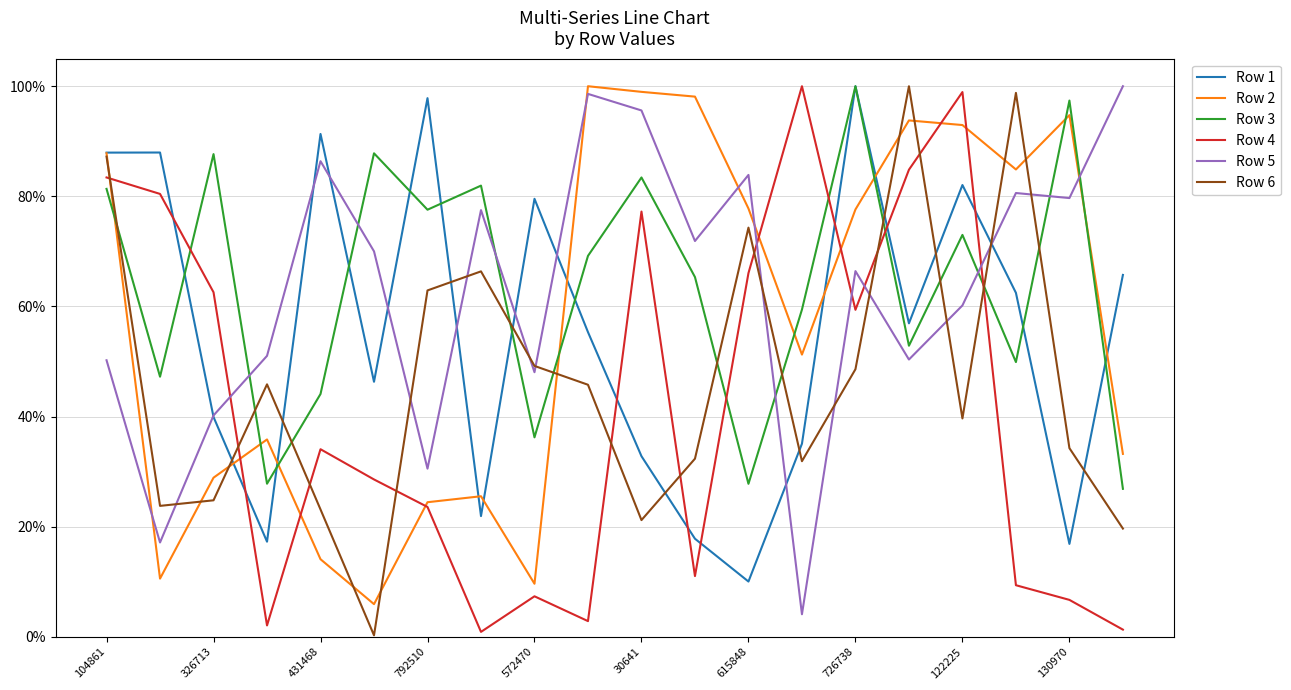

What is the highest value of the Row 2 series?

100.0